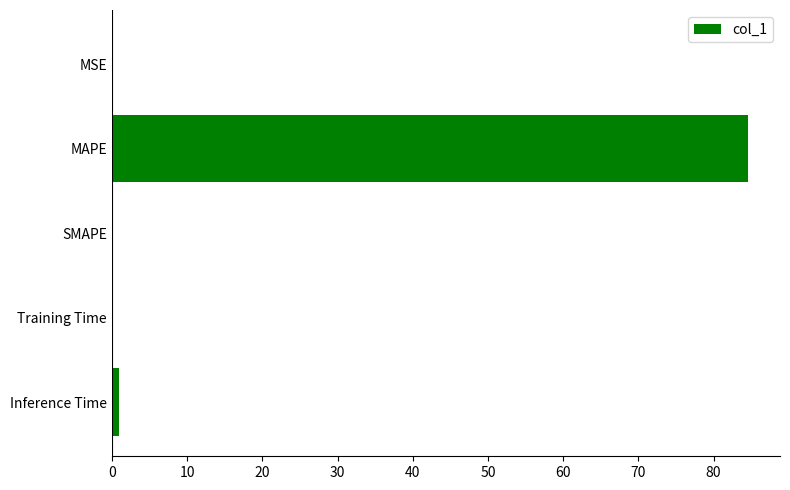

How many distinct data groups are displayed?

1